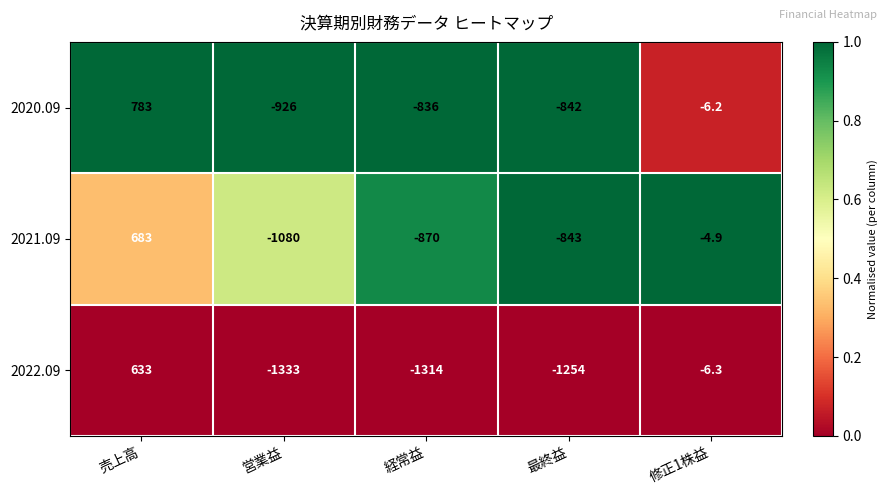

True or false: 2021.09 has a value of 203.3 at 売上高.

False